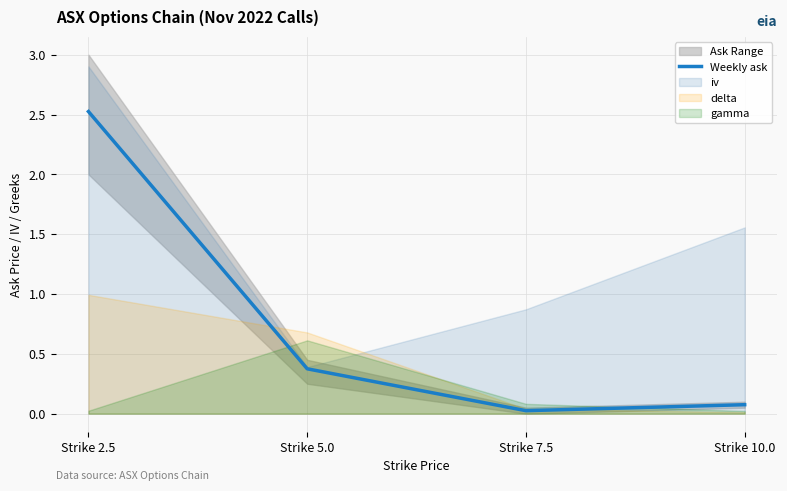

Rank the categories by value from lowest to highest.

Strike 7.5, Strike 10.0, Strike 5.0, Strike 2.5